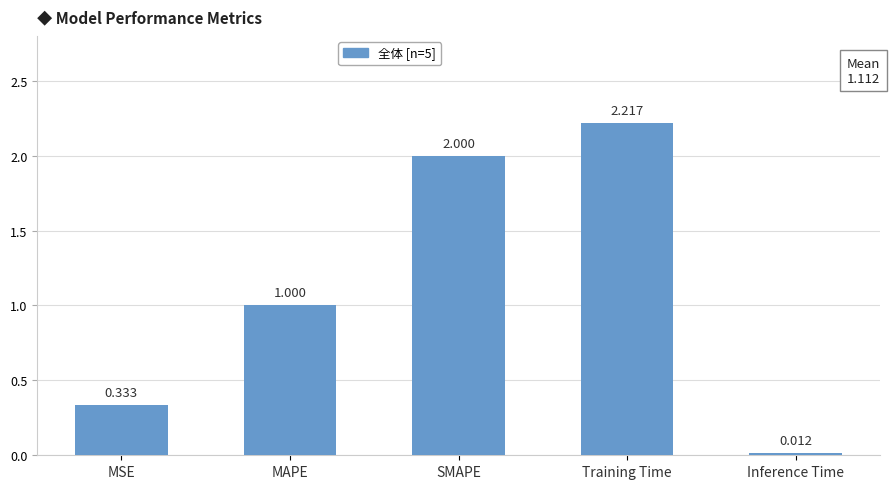

At which category does the chart reach its minimum across all series?

Inference Time